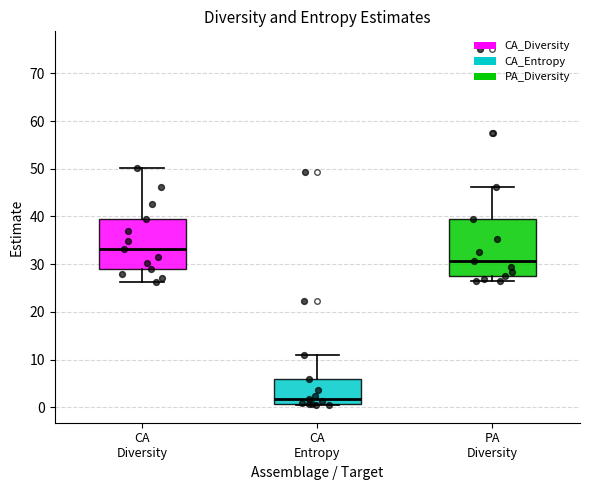

Comparing the boxes themselves (not the whiskers), which one is the tallest?

PA Diversity